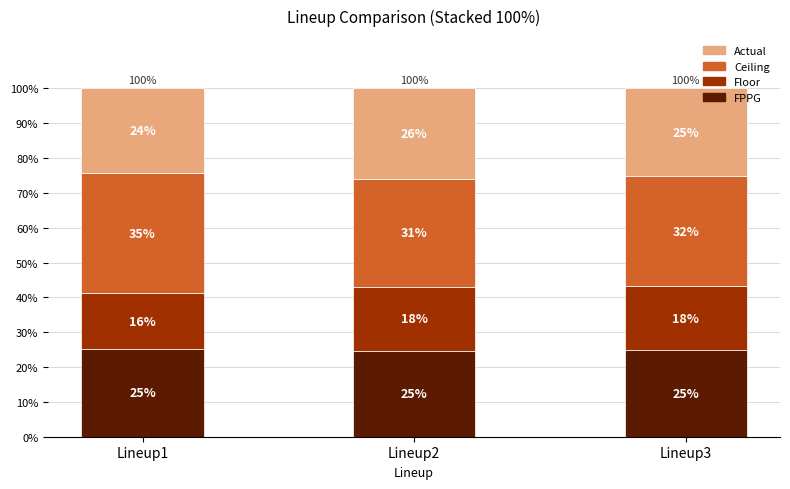

What is the value of the Actual bar at the 2nd from the left?

25.9